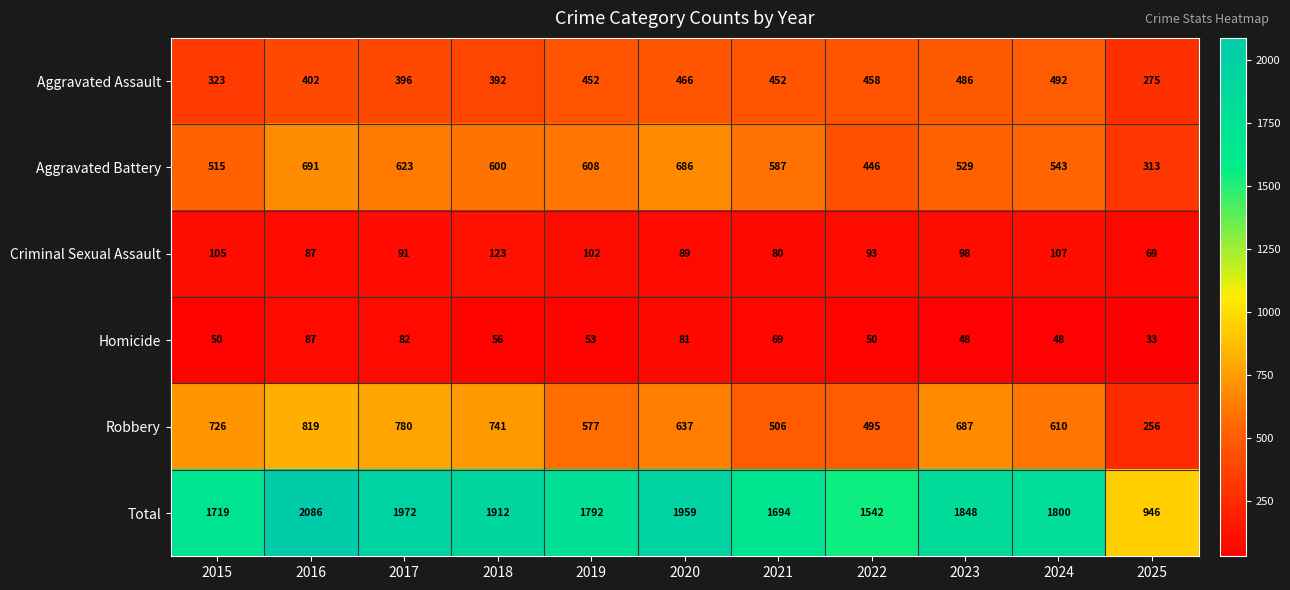

Which series has the widest spread of values?

Total